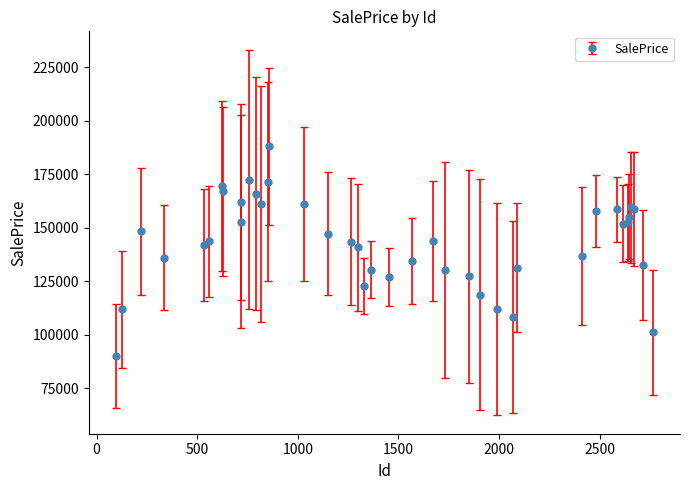

What is the value of the 33rd point from the left?

158646.0